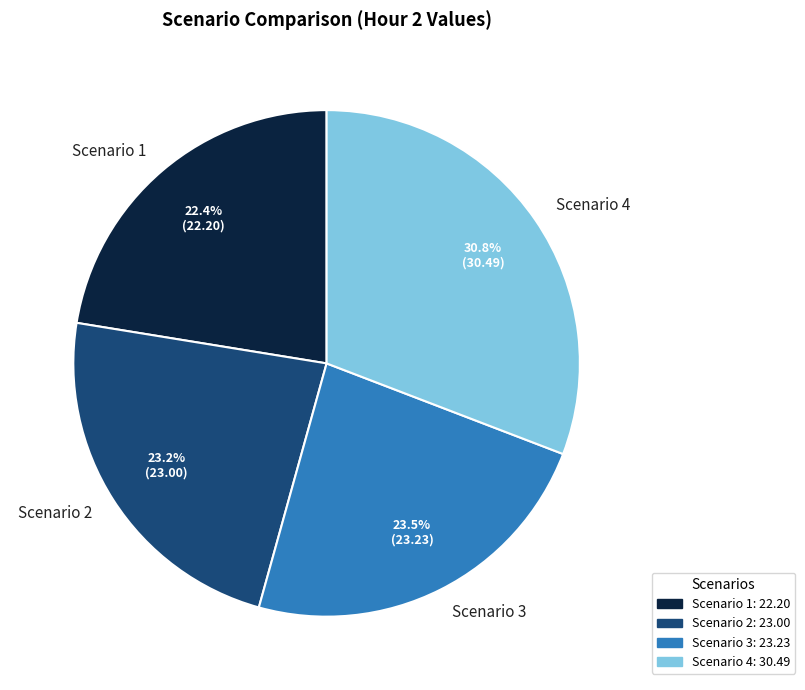

What percentage is the Scenario 4 slice, to the nearest percent?

31%